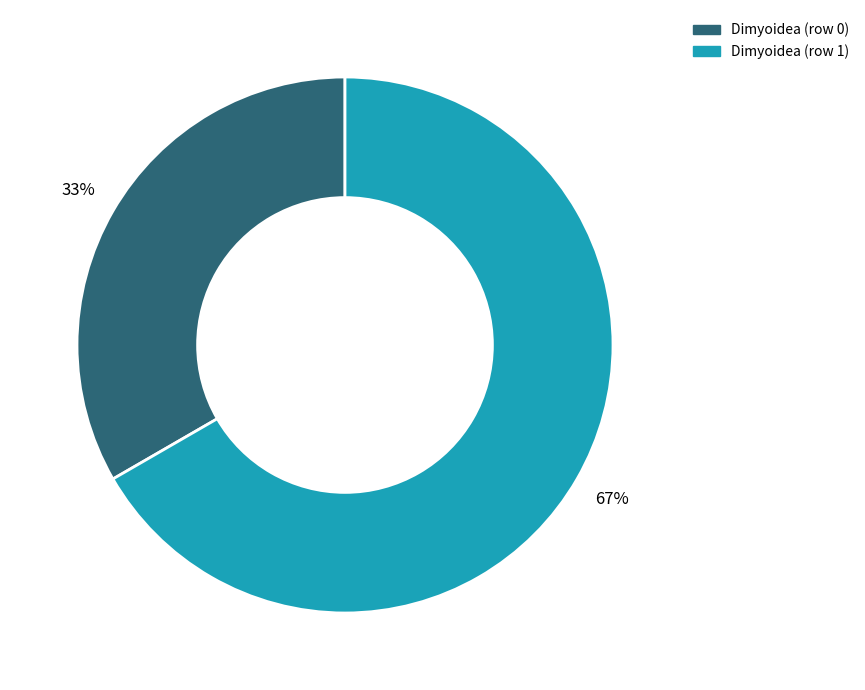

Which slice is the smallest?

Dimyoidea (row 0)